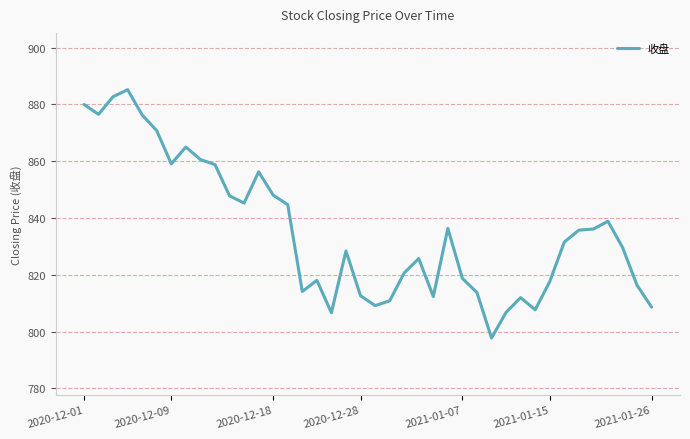

True or false: the data has more than 0 interior local peaks.

True